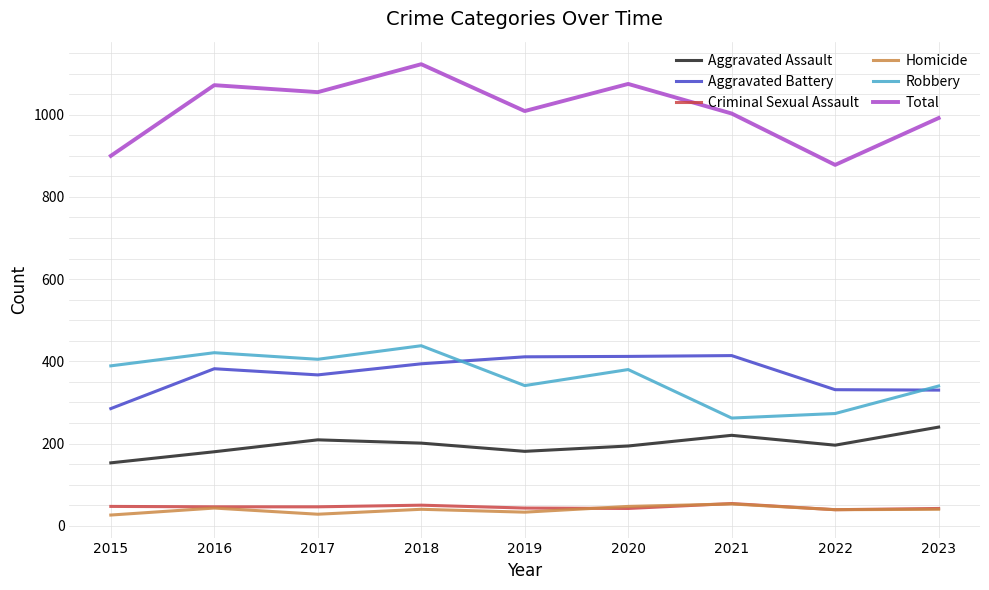

The value of Aggravated Assault at 2015 is 153. True or false?

True